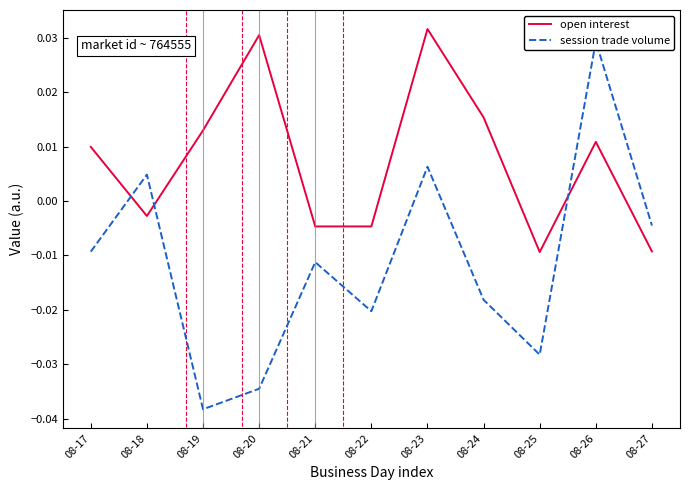

At which category is the sum across all series the highest?

08-26